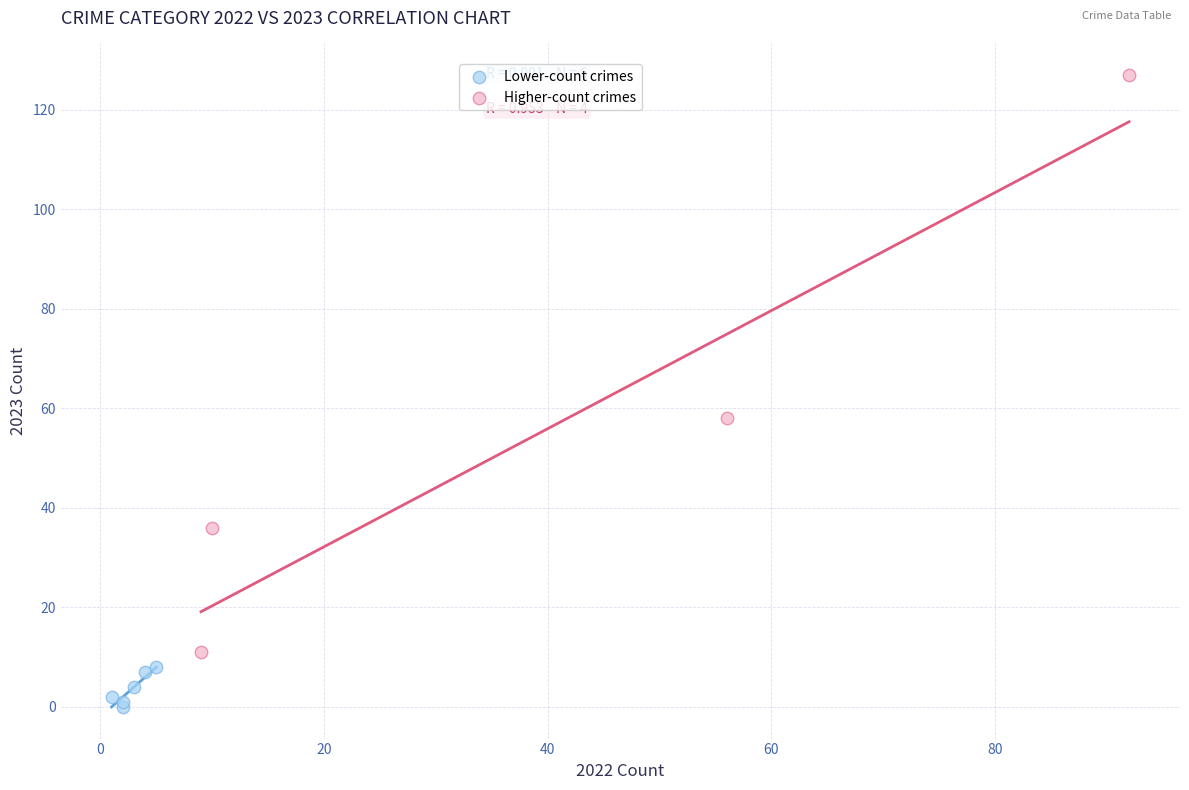

Which series has the largest Y range (max minus min)?

Higher-count crimes